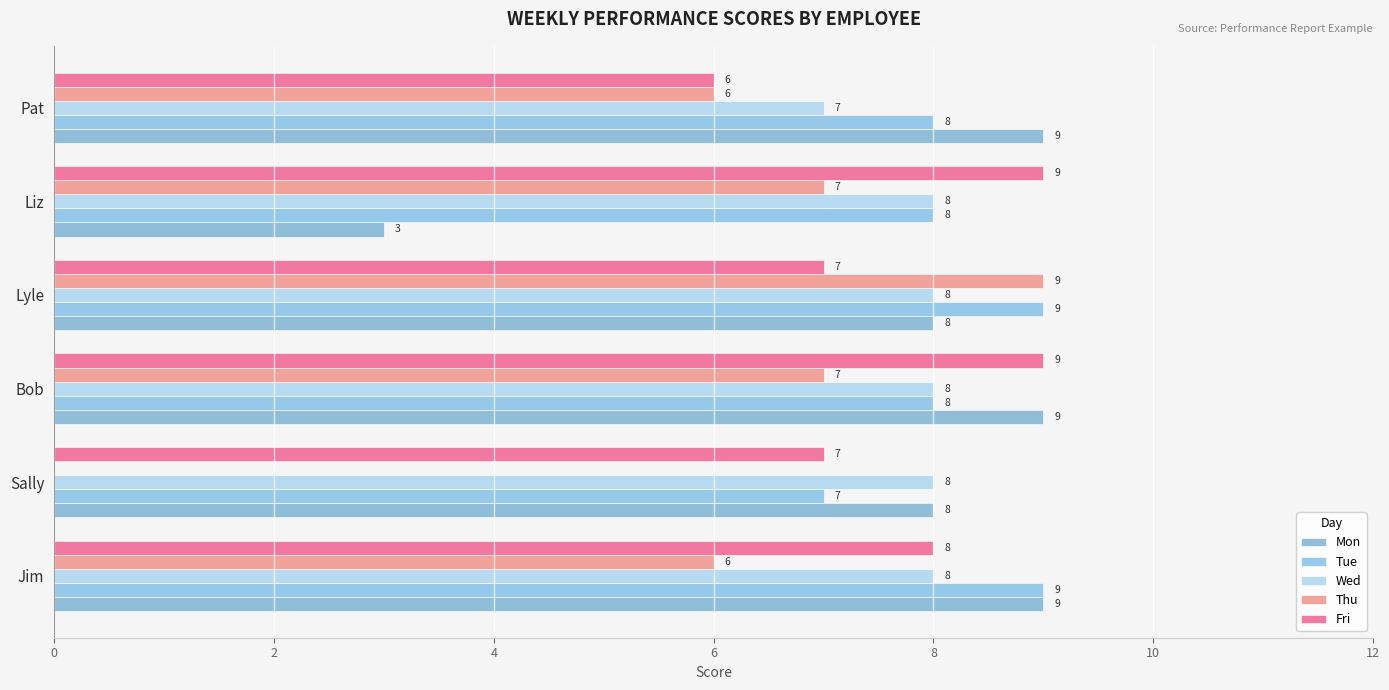

What is the minimum value shown in the chart?

3.0